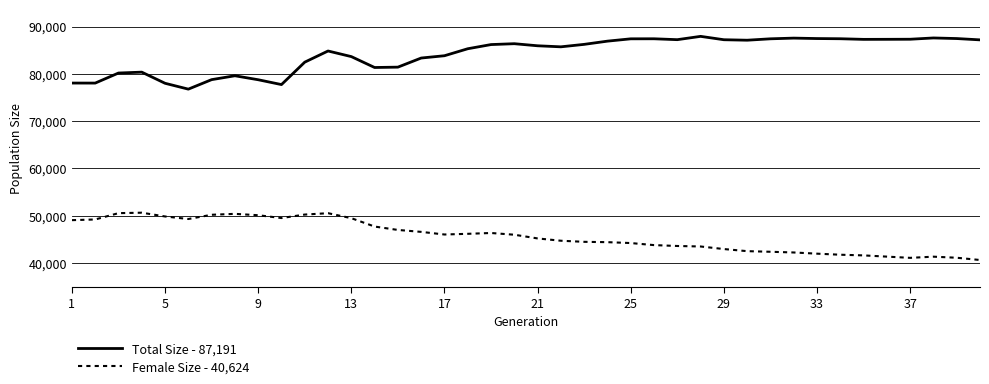

Which series has the largest total across all categories?

Total Size - 87,191